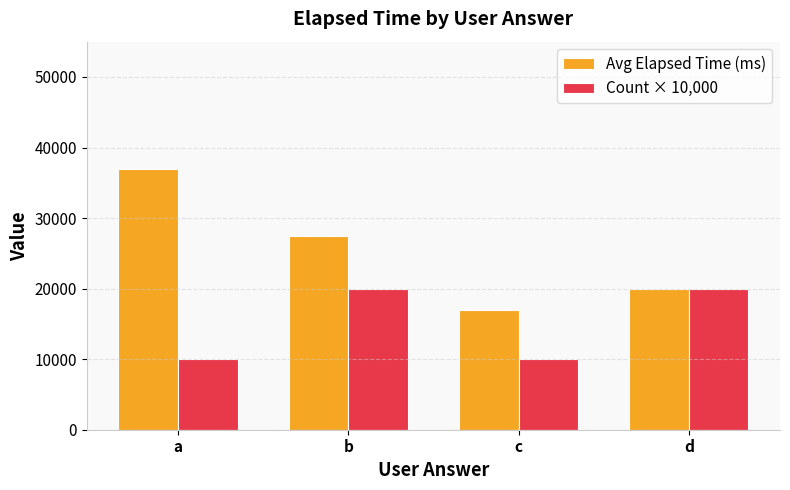

What are all the series names shown in the legend?

Avg Elapsed Time (ms), Count × 10,000